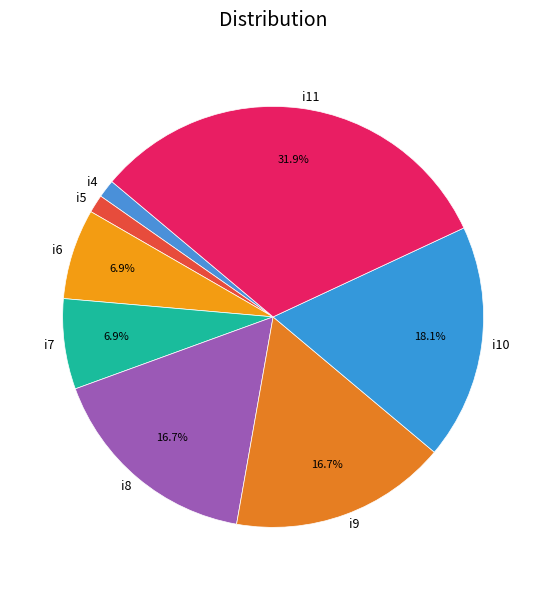

How many slices are in this pie chart?

8